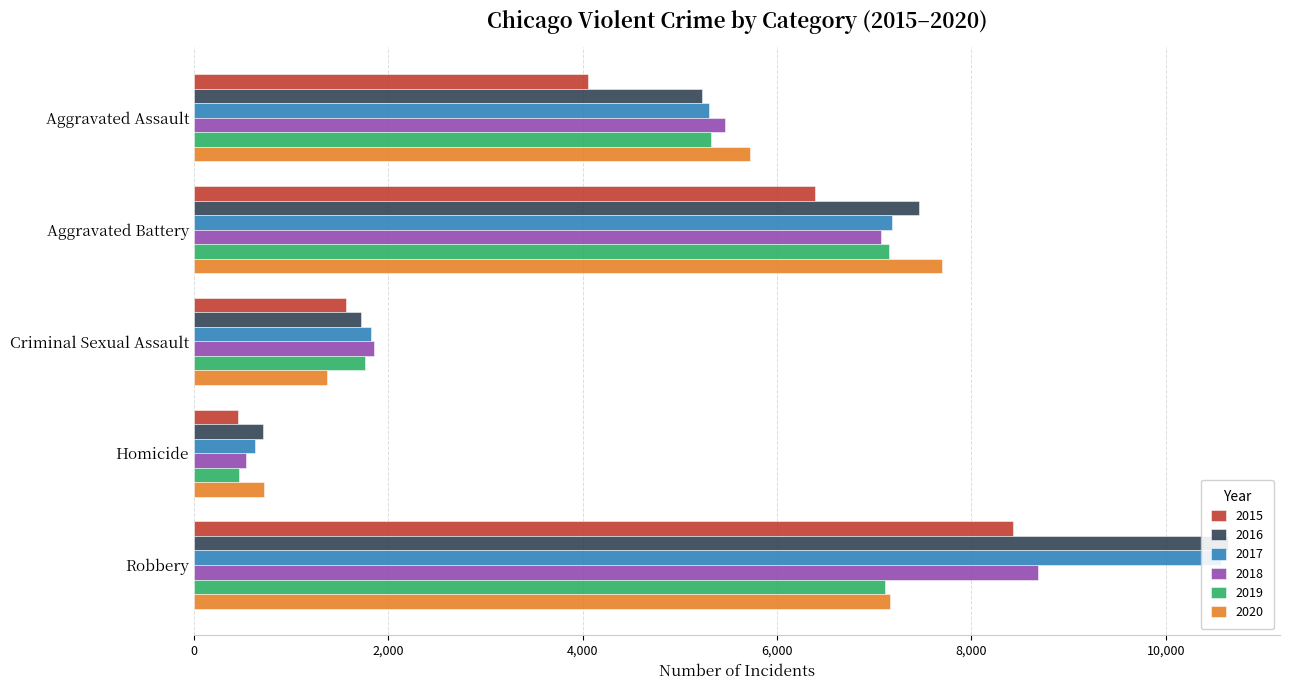

Is it true that 2019 equals 7112 at Robbery?

True